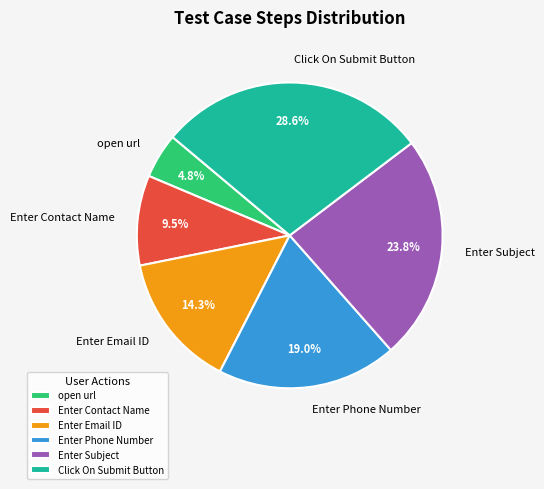

To the nearest percent, what is the average slice percentage?

17%